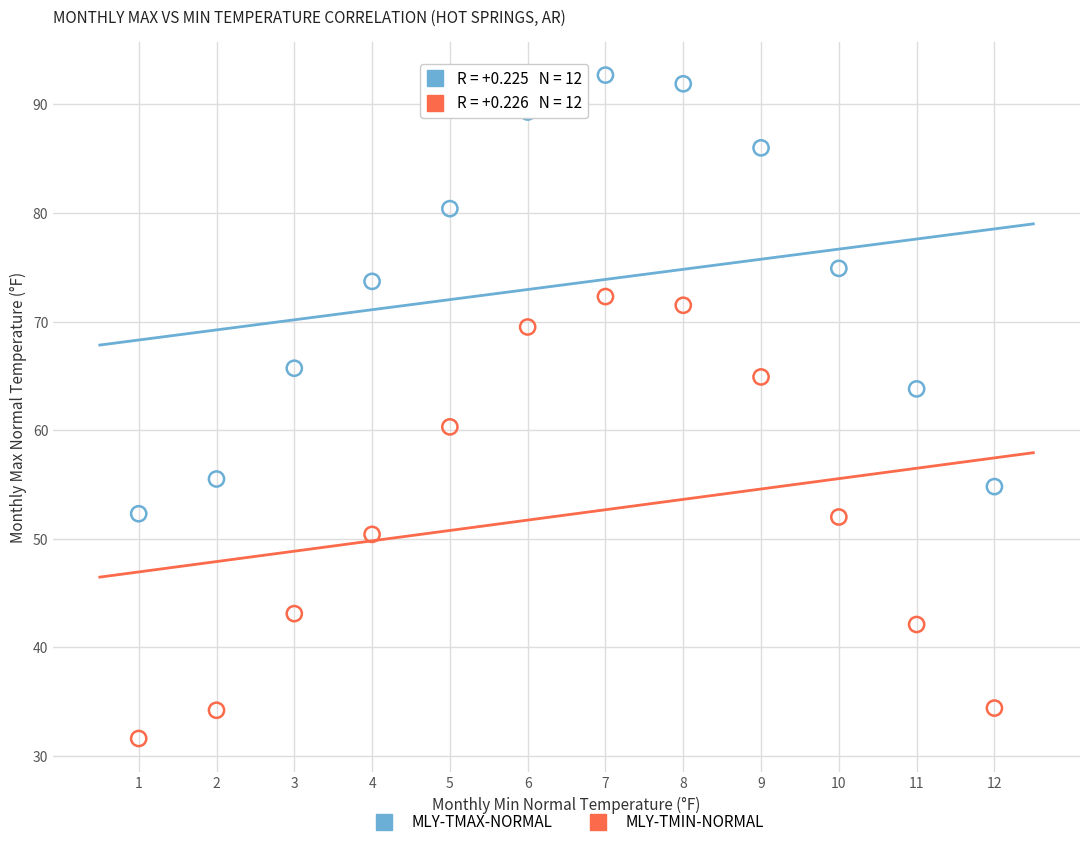

Across all data points, what is the range of Y values (max minus min)?

61.1